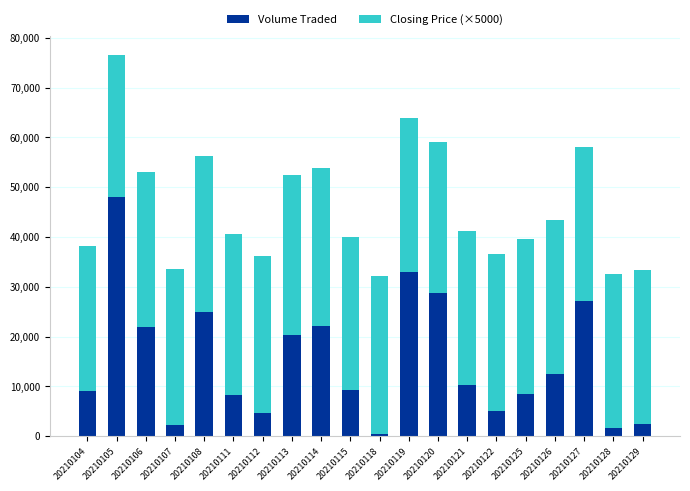

What is the value of the Volume Traded bar at the 5th from the left?

25000